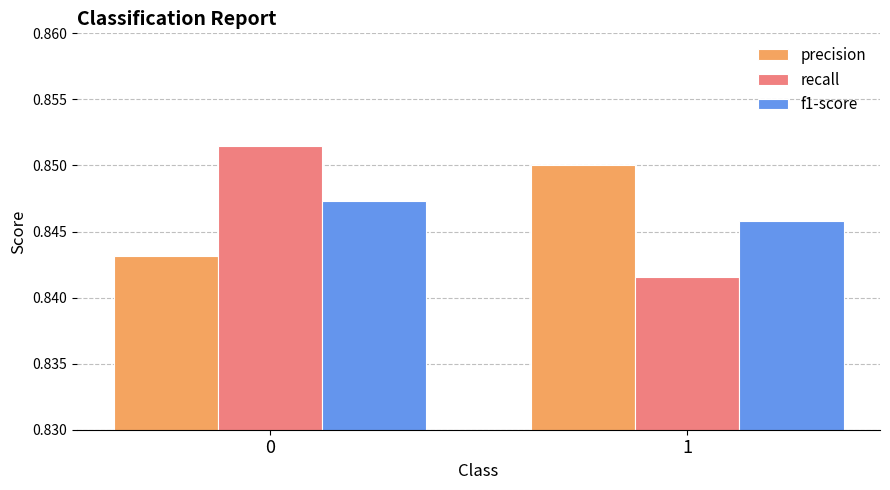

What is the sum of the f1-score values at 0 and 1?

1.7